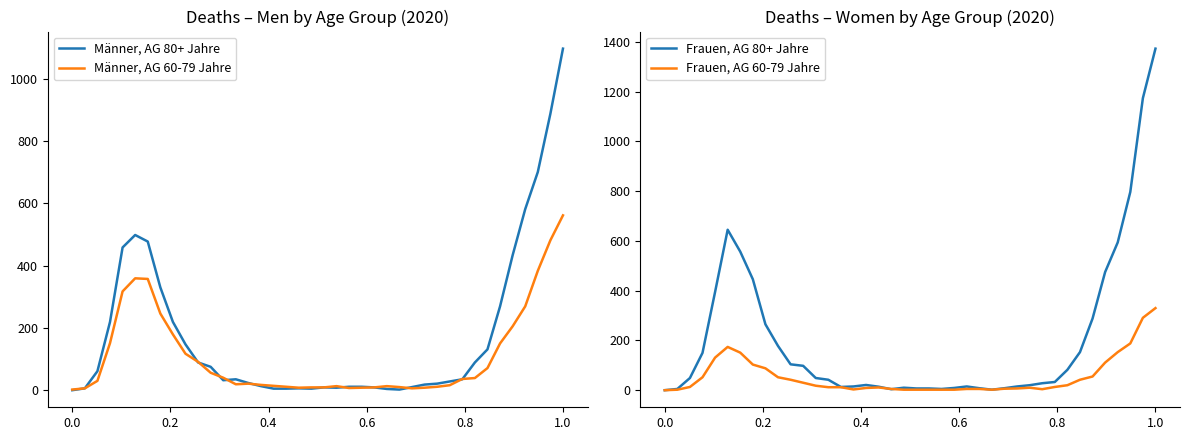

Does the chart display data point markers on the line(s)?

No